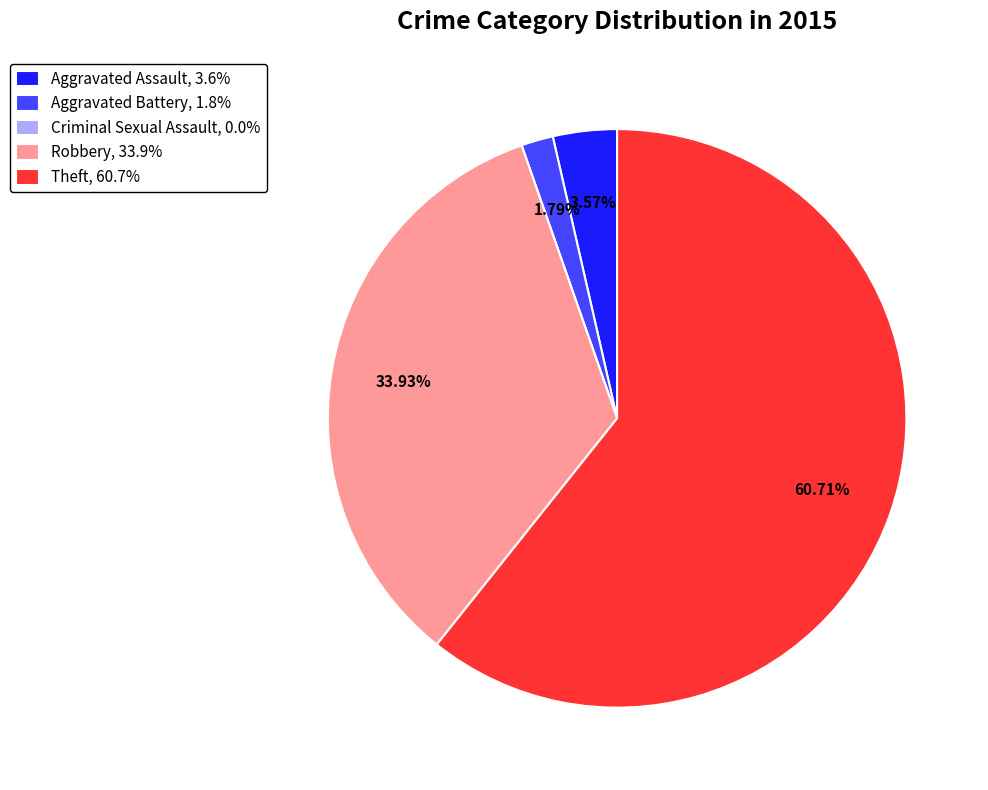

Combined, do Robbery, 33.9% and Aggravated Battery, 1.8% account for over 50%?

No